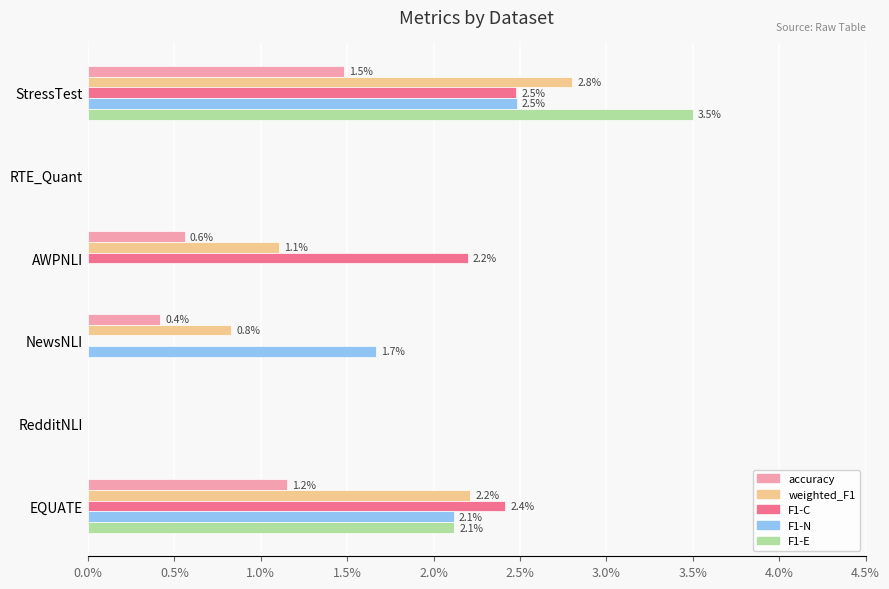

What are all the series names shown in the legend?

accuracy, weighted_F1, F1-C, F1-N, F1-E